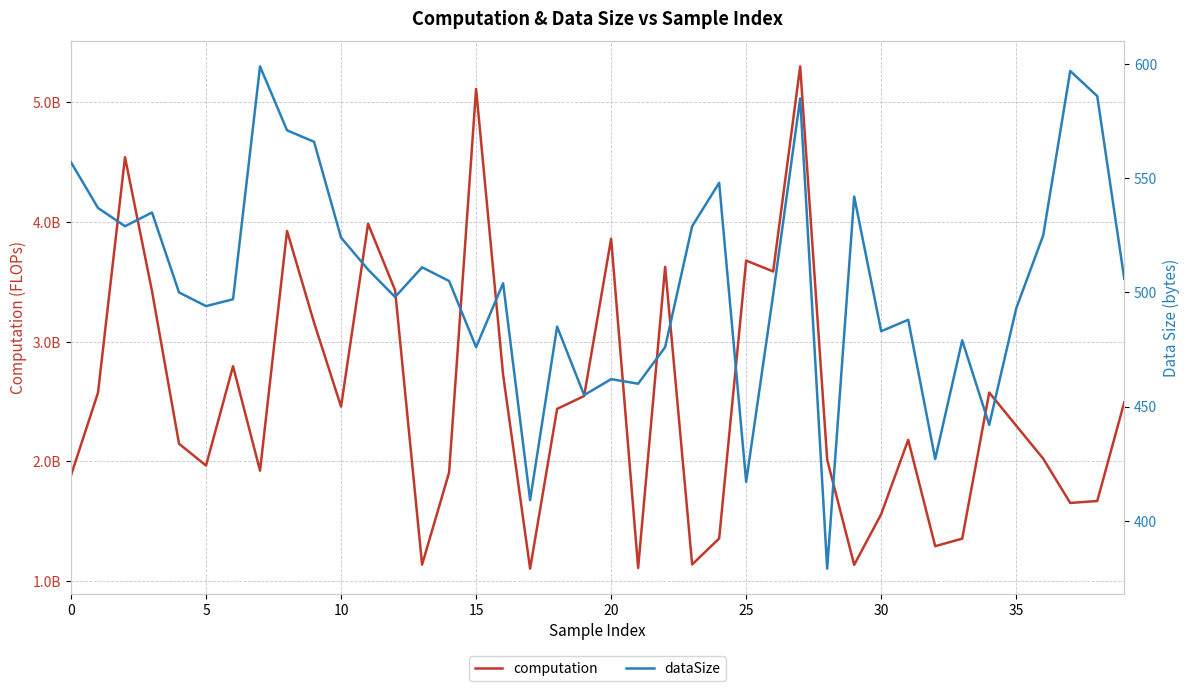

At which category is the sum across all series the highest?

27